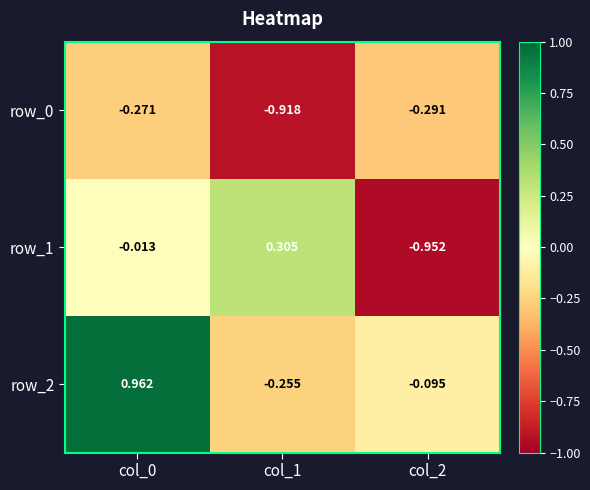

Which category has the lowest value in the row_1 series?

col_2